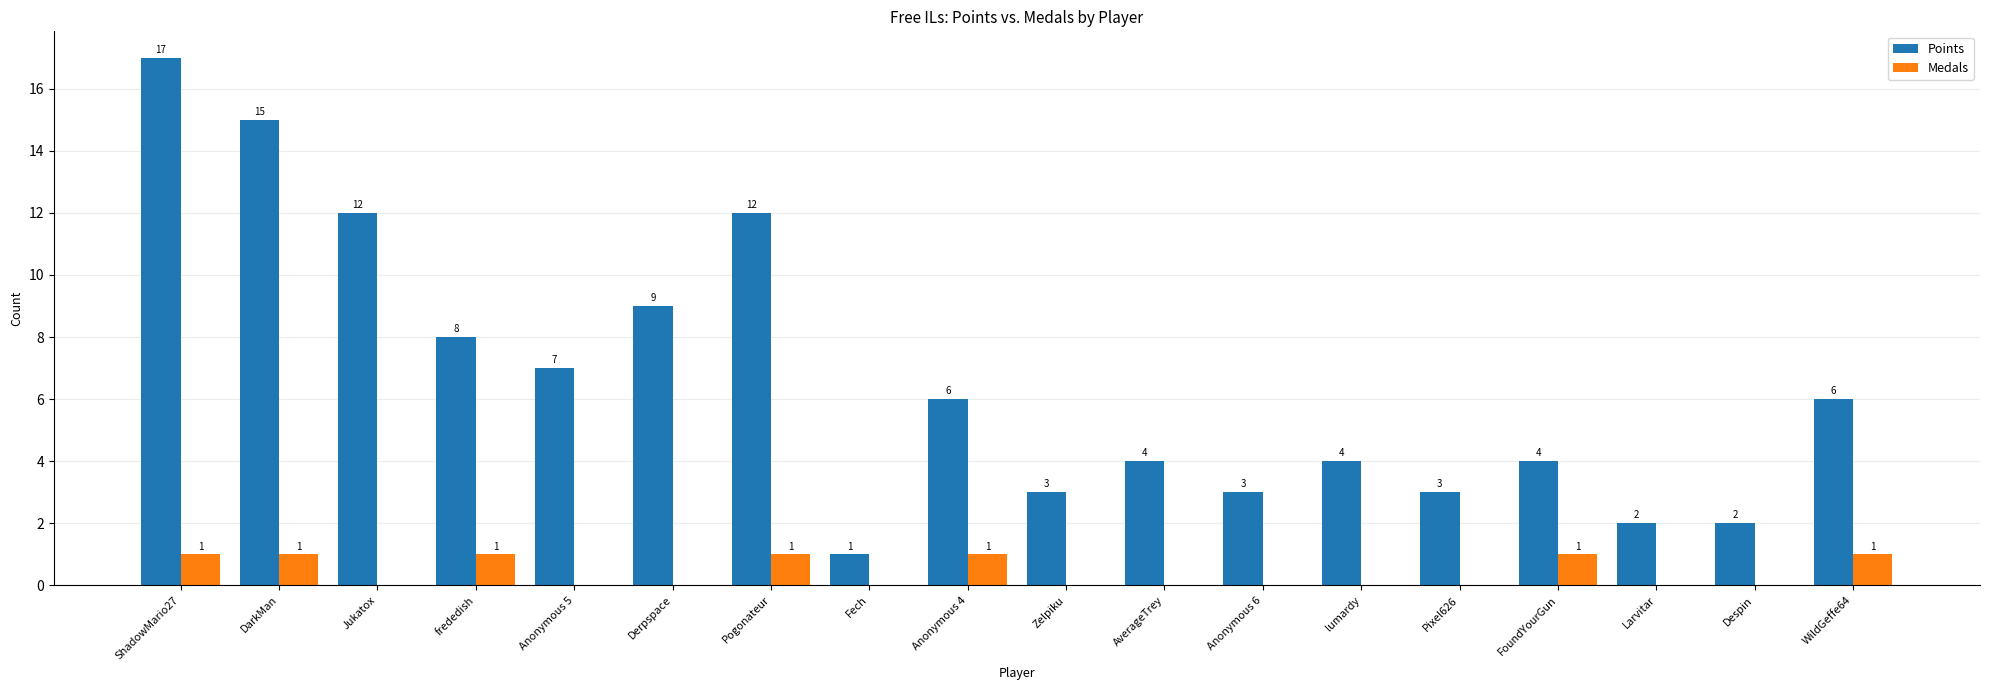

What is the total value across all series at Jukatox?

12